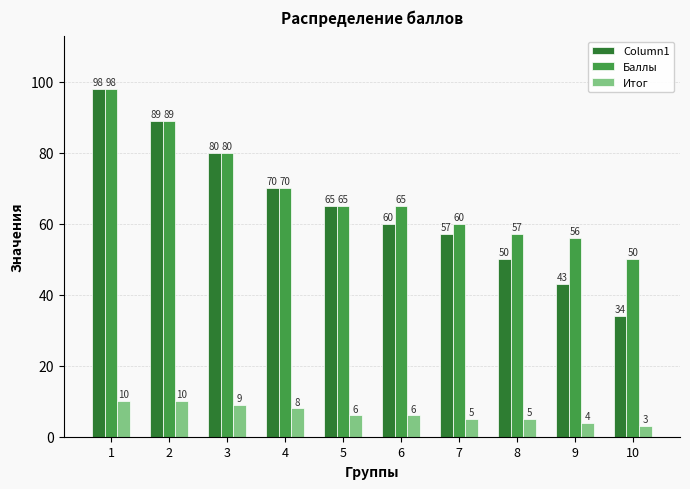

True or false: Баллы has a value of 24 at 9.

False